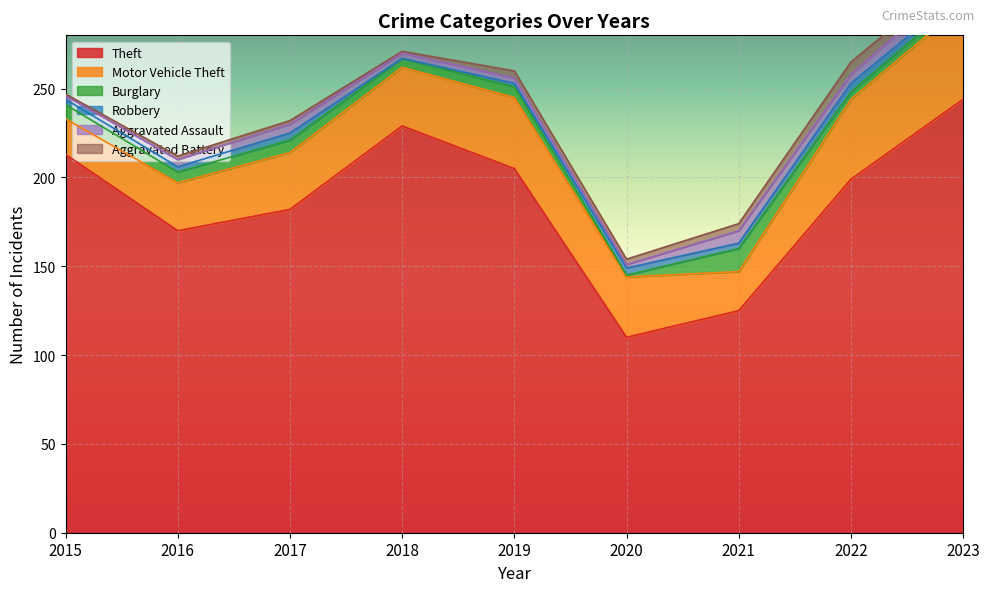

Which series changed the most between 2019 and 2021?

Theft